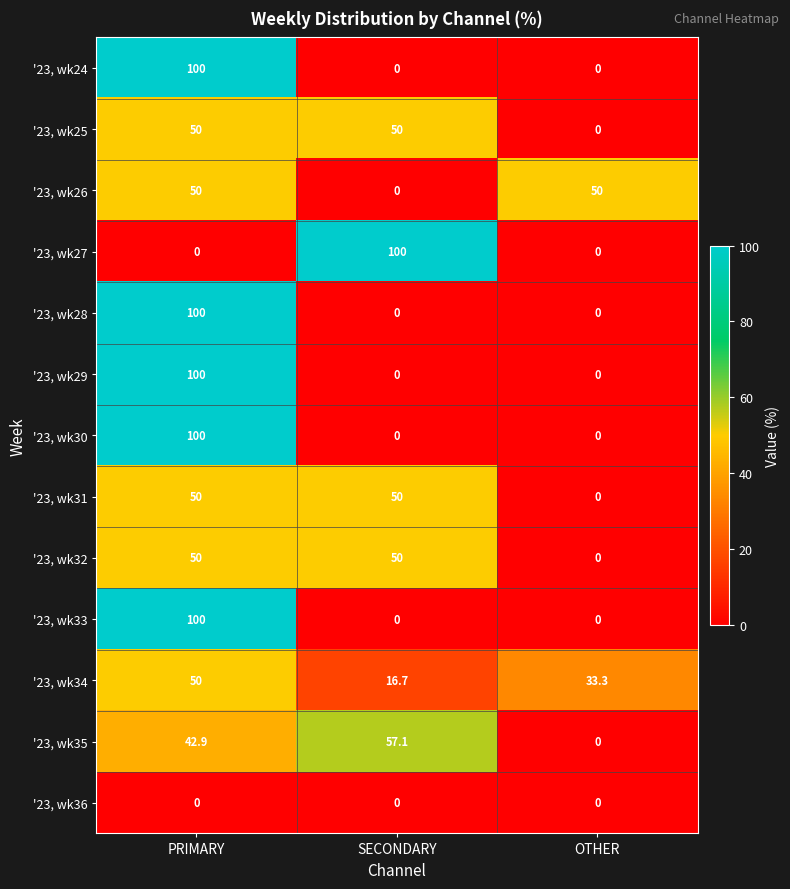

What is the average value of the '23, wk33 series?

33.3